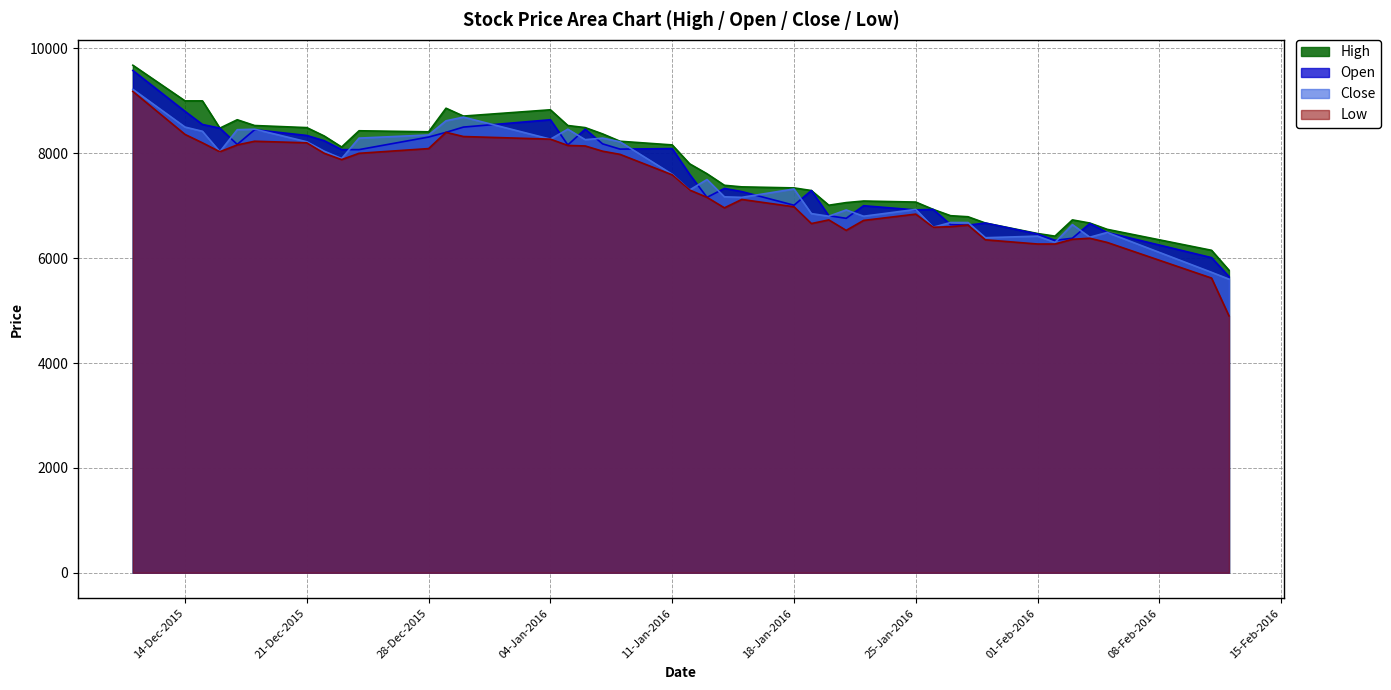

Which series has the largest range (max minus min)?

Low